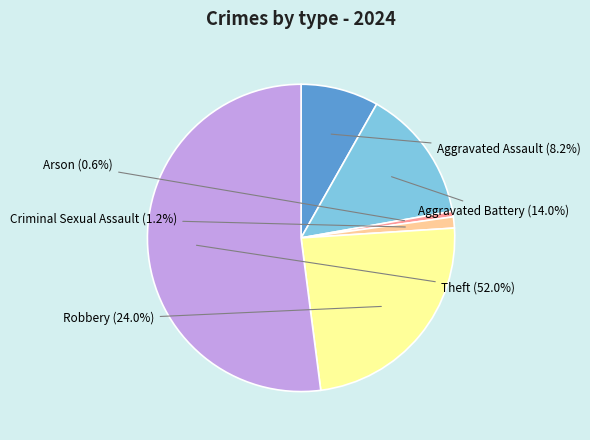

Does any single category account for the majority?

Yes